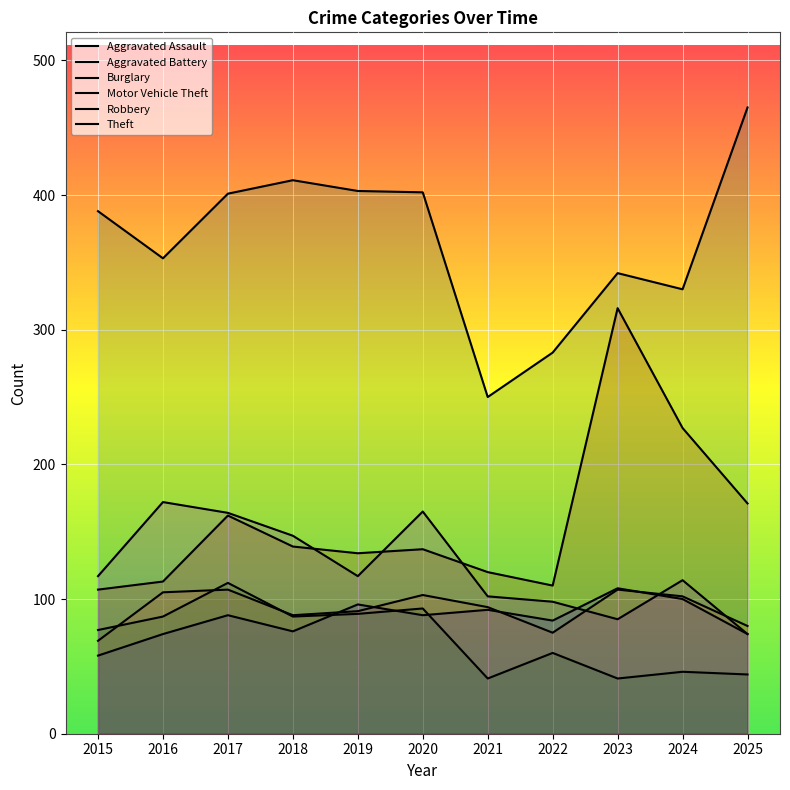

At which label does Robbery reach its minimum?

2025